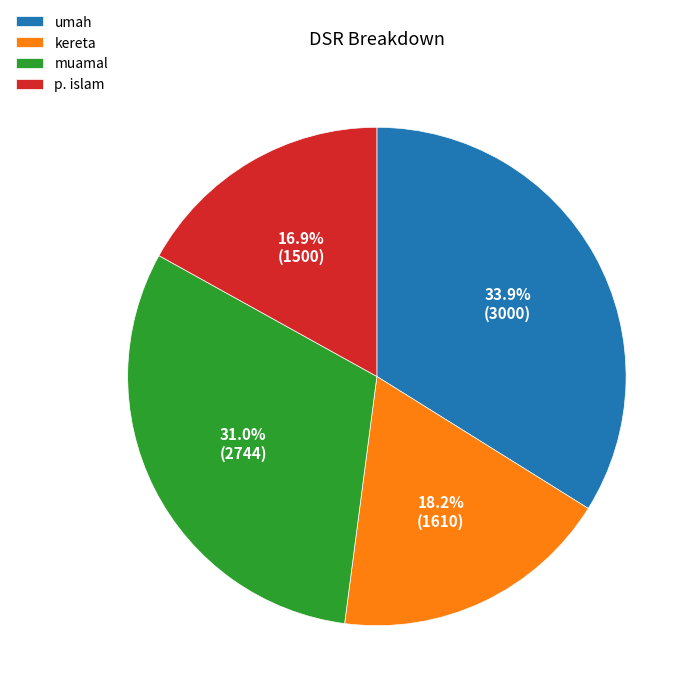

Approximately how many times larger is the value at p. islam compared to umah?

0.5